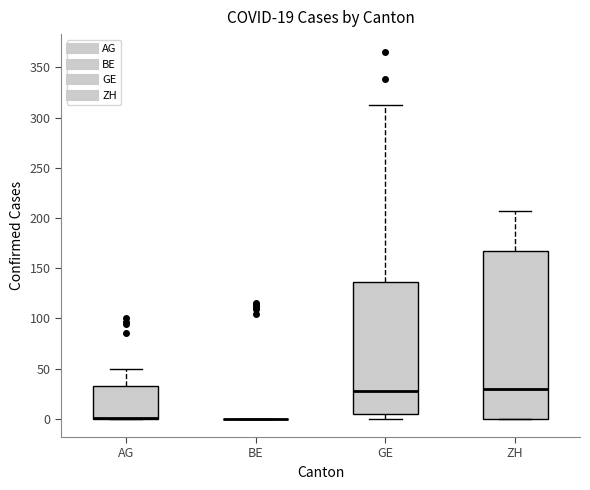

Comparing the boxes themselves (not the whiskers), which one is the tallest?

ZH